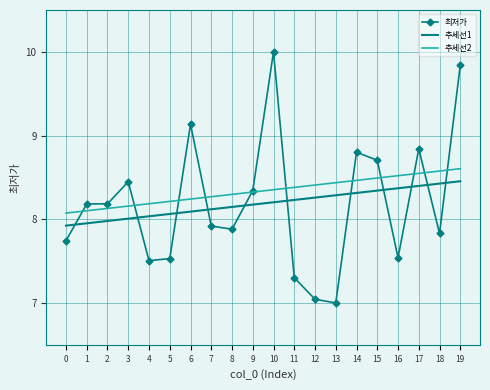

True or false: 추세선1 and 최저가 cross at least once.

True